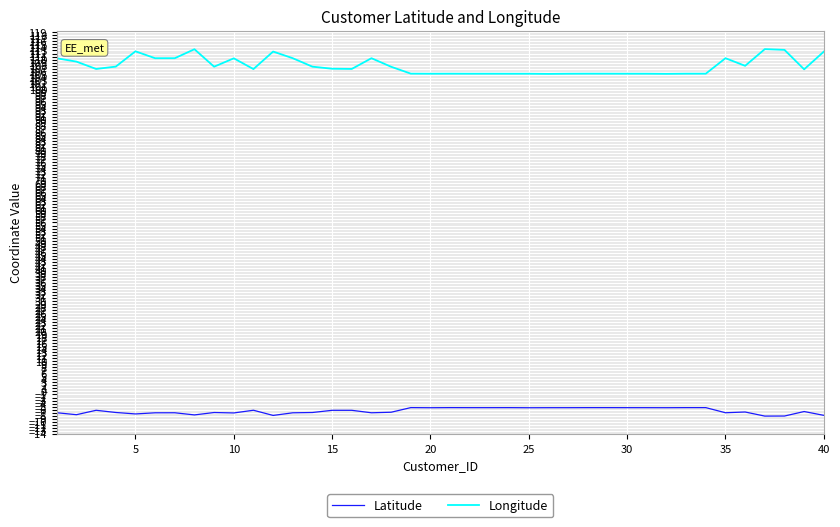

Which series has the largest range (max minus min)?

Longitude